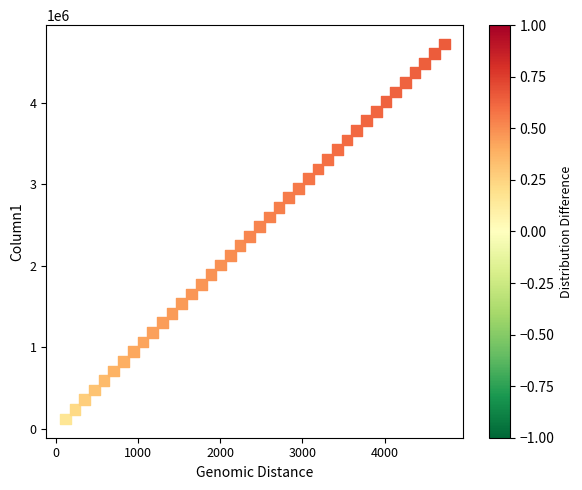

What is the range of Y values (max minus min)?

4602780